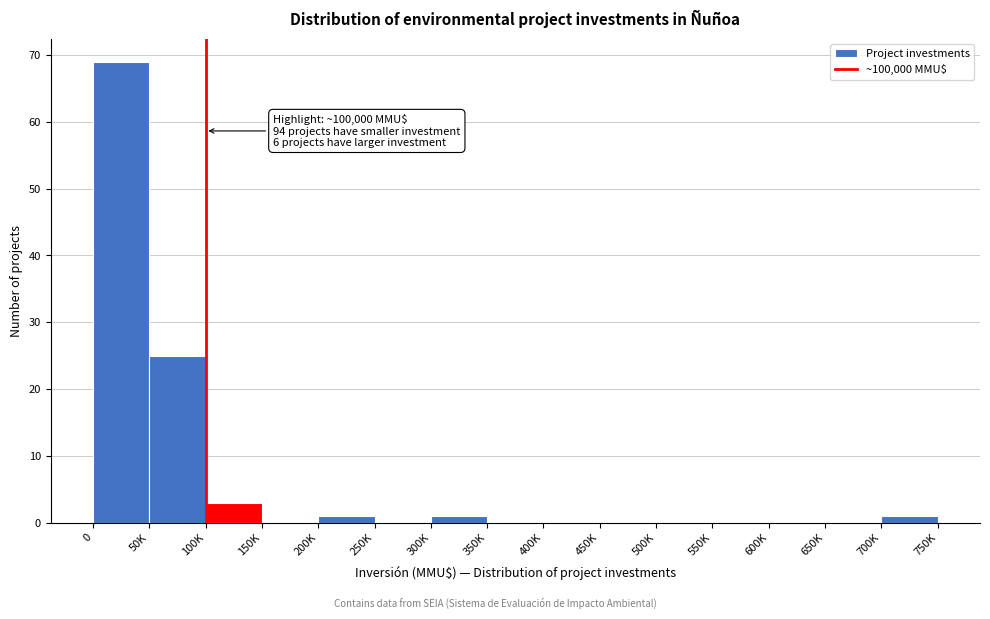

Reading right to left, transcribe all the data shown in this chart.

700K=1	650K=0	600K=0	550K=0	500K=0	450K=0	400K=0	350K=0	300K=1	250K=0	200K=1	150K=0	100K=3	50K=25	0=69